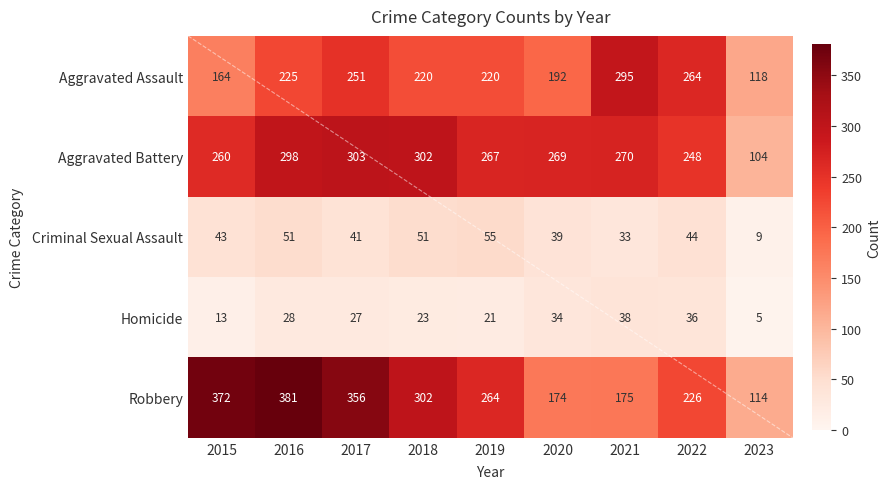

How many data points does each series have?

9